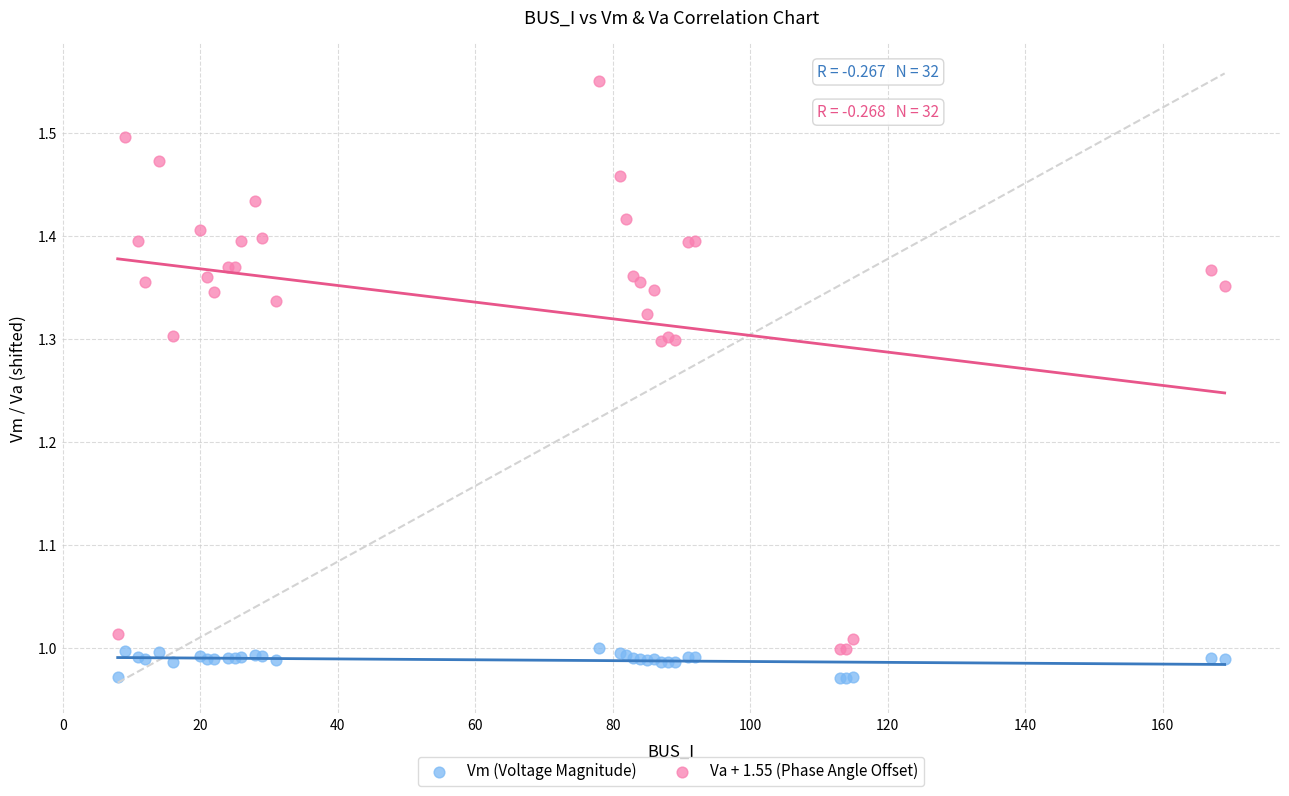

Which series has the widest spread of Y values?

Va + 1.55 (Phase Angle Offset)